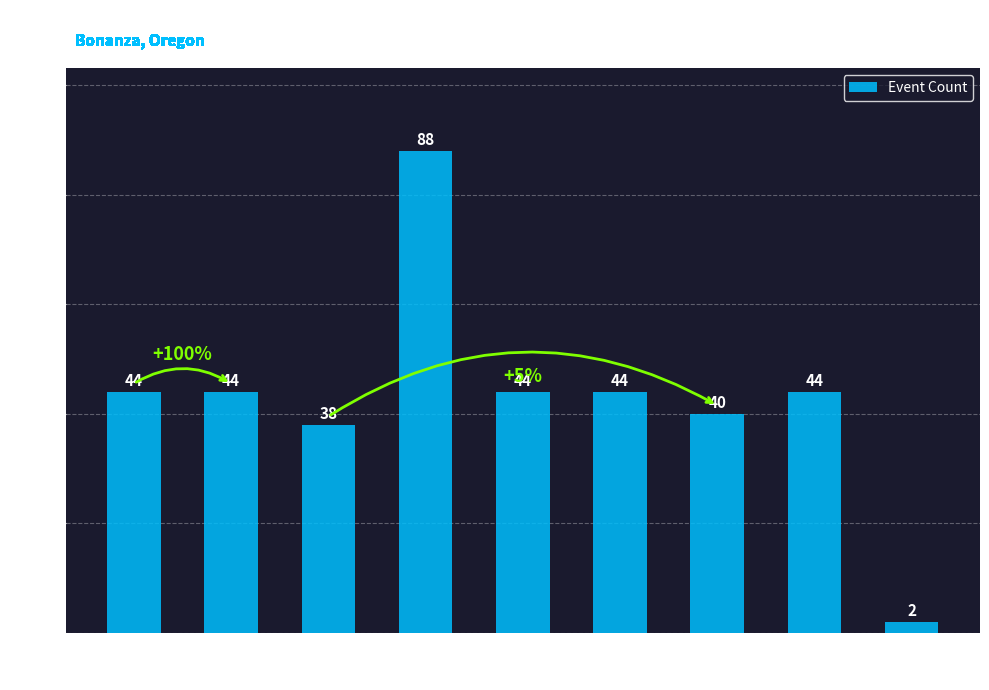

The value at Moonrise is 38. True or false?

True